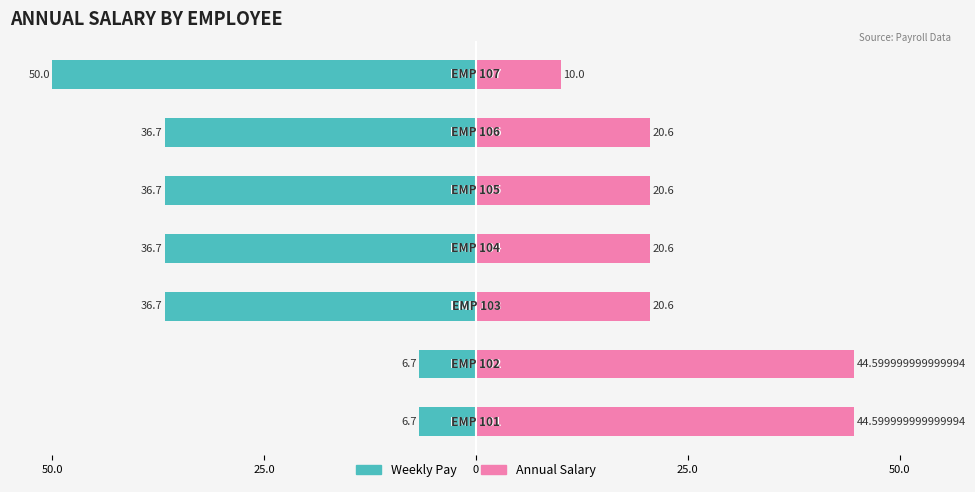

What is the greatest value displayed?

44.6